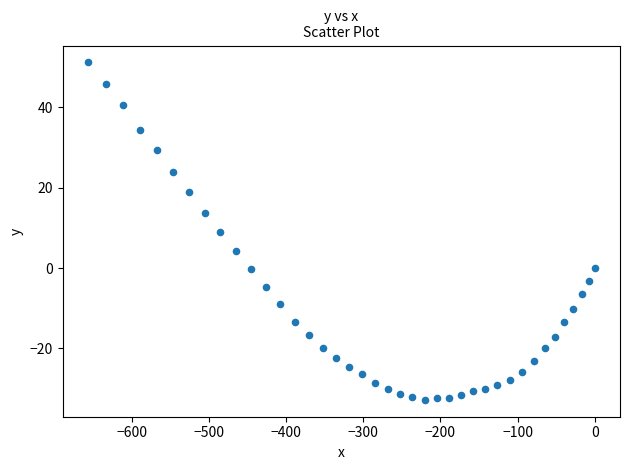

What is the range of Y values (max minus min)?

84.0